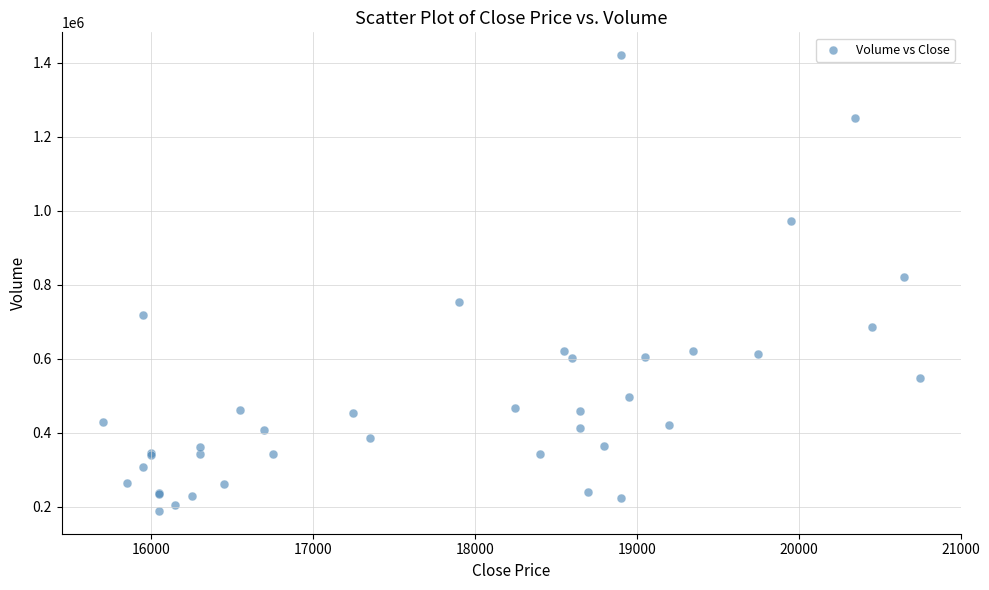

What Y value in the scatter plot is closest to 804797?

820743